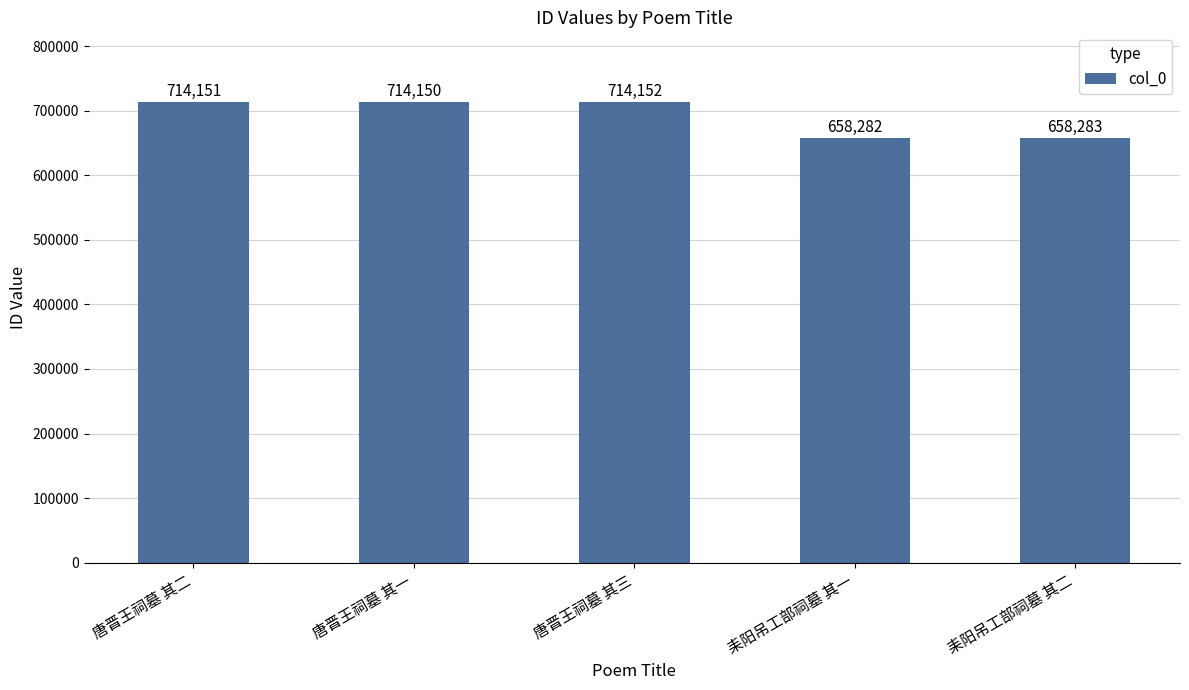

Reading left to right, extract all data points from this chart.

唐晋王祠墓 其二=714151	唐晋王祠墓 其一=714150	唐晋王祠墓 其三=714152	耒阳吊工部祠墓 其一=658282	耒阳吊工部祠墓 其二=658283